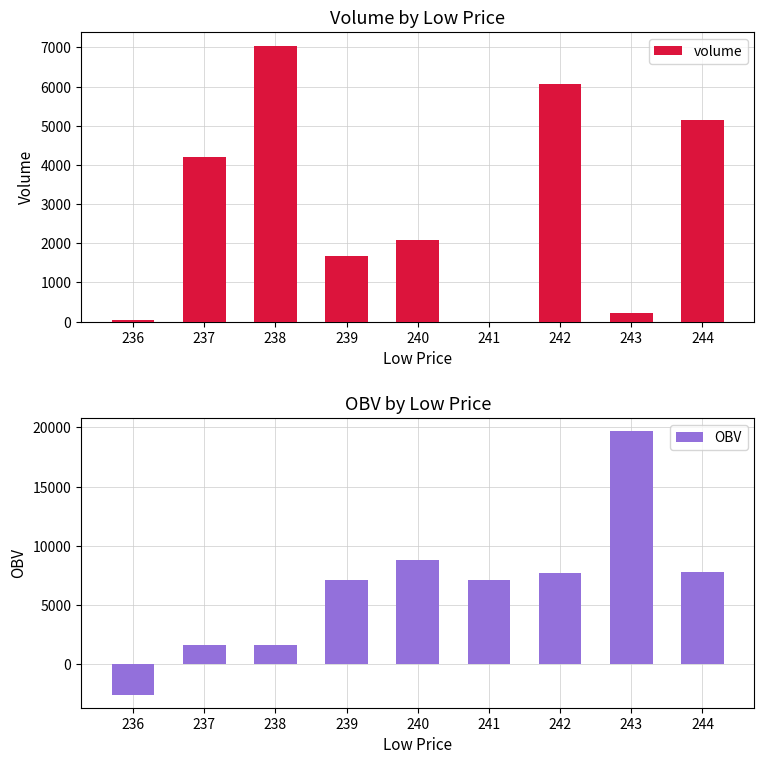

At which label does volume first exceed 2076?

237